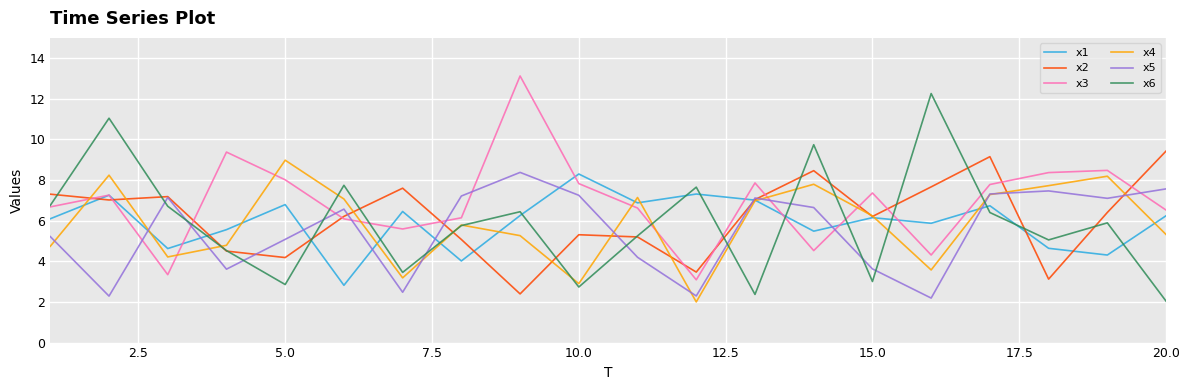

What is the average value of the x5 series?

5.5